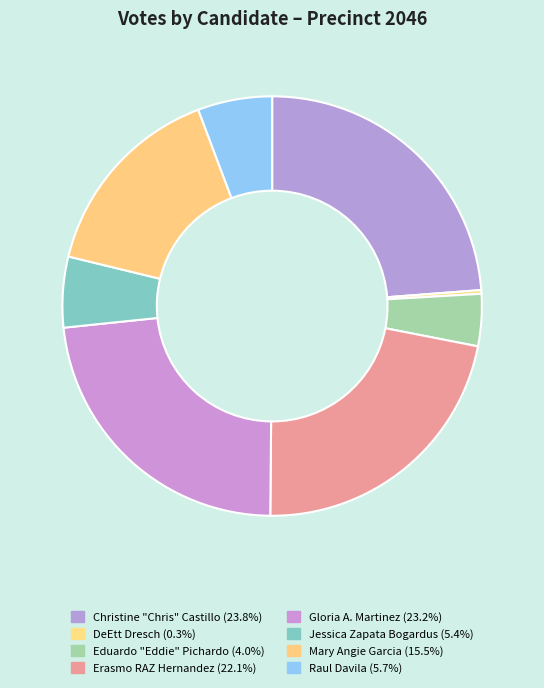

How many segments does this pie chart have?

8